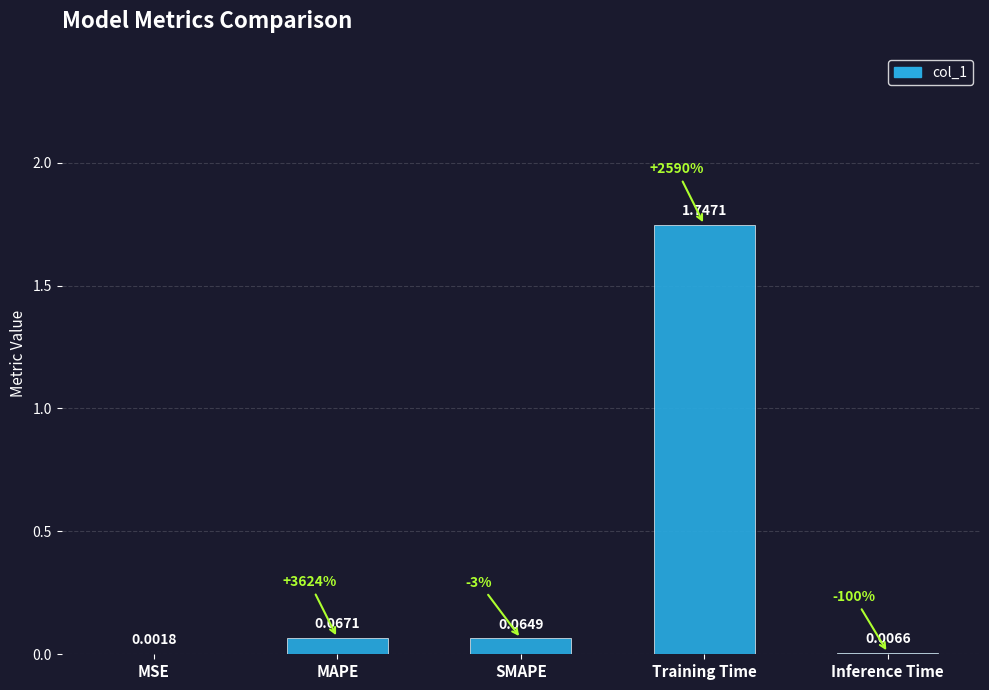

Which has a higher value, MAPE or SMAPE?

MAPE